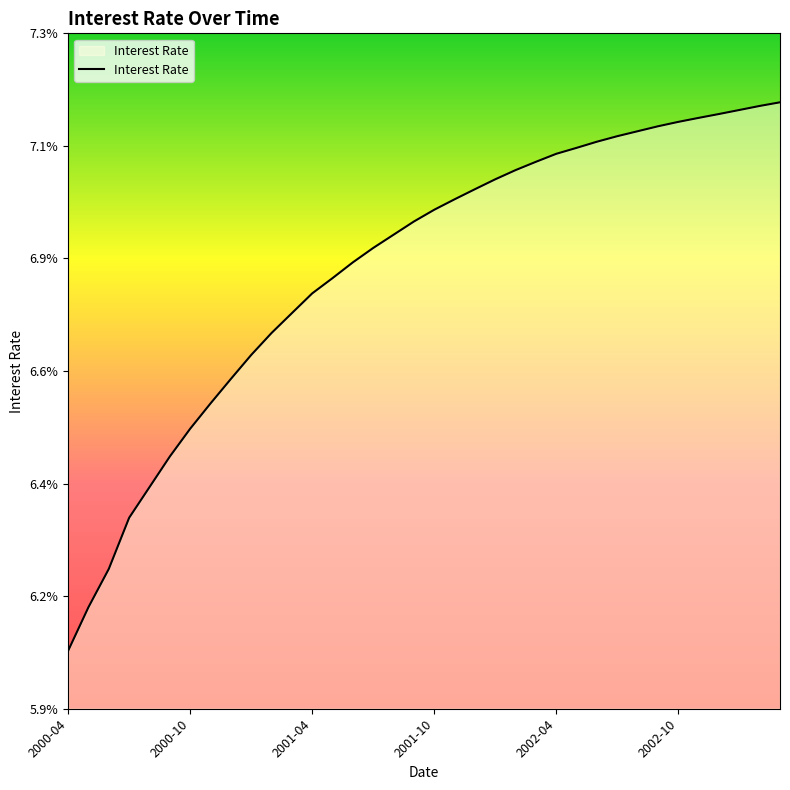

Is this an area chart (filled region under the line)?

Yes